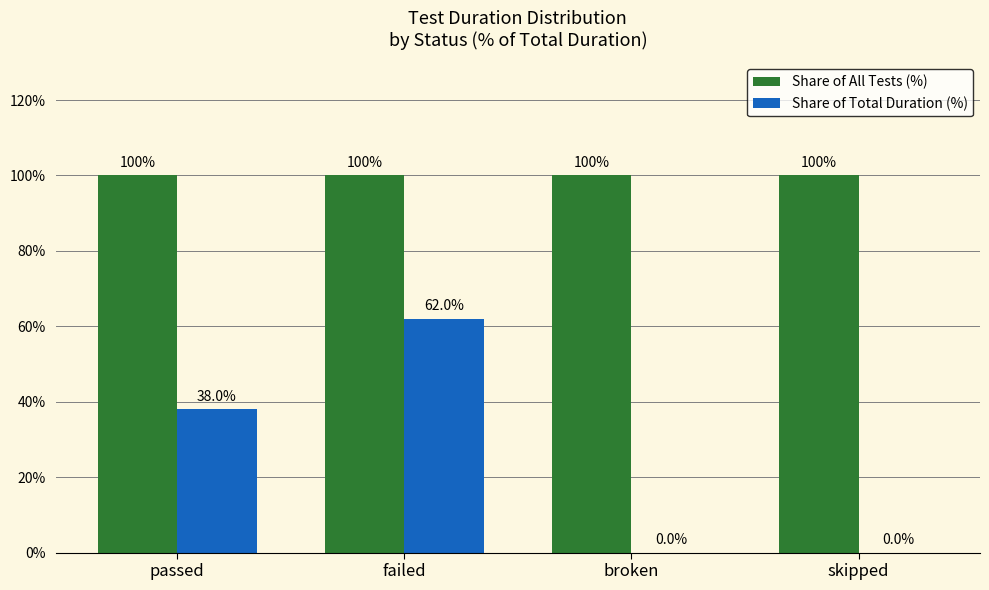

What is the highest value of the Share of Total Duration (%) series?

62.0